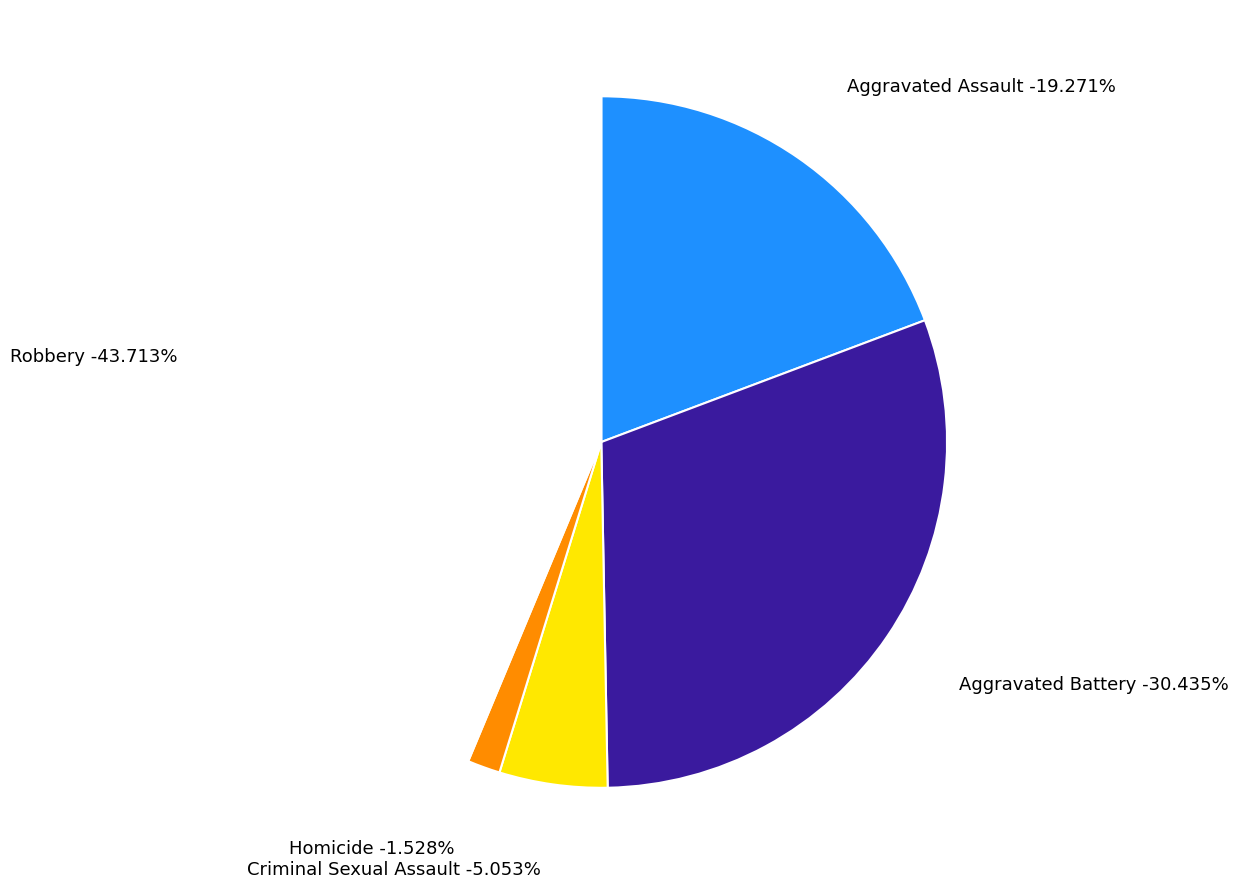

How much of the chart is everything except Aggravated Assault?

80.7%